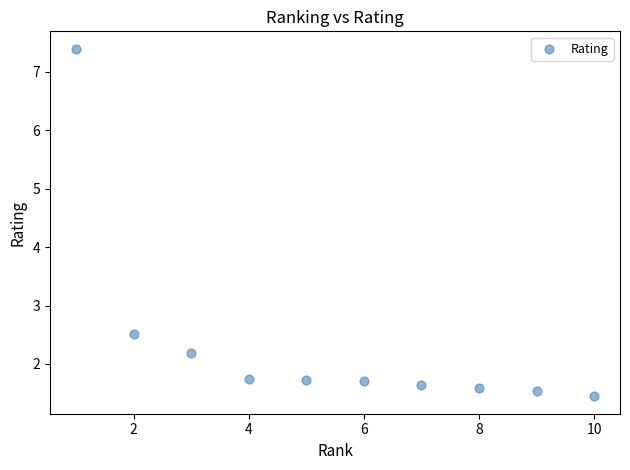

What is the range of Y values (max minus min)?

6.0